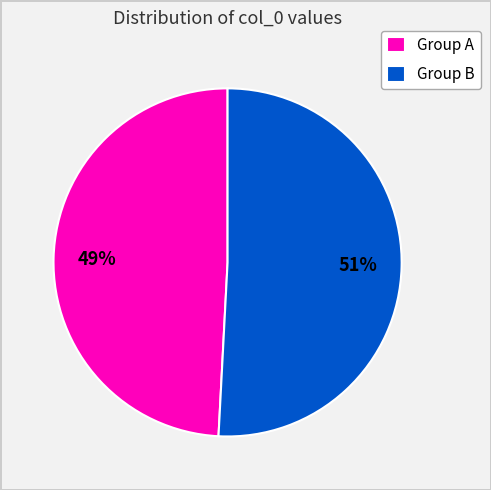

To the nearest percent, what portion does Group A represent?

49%